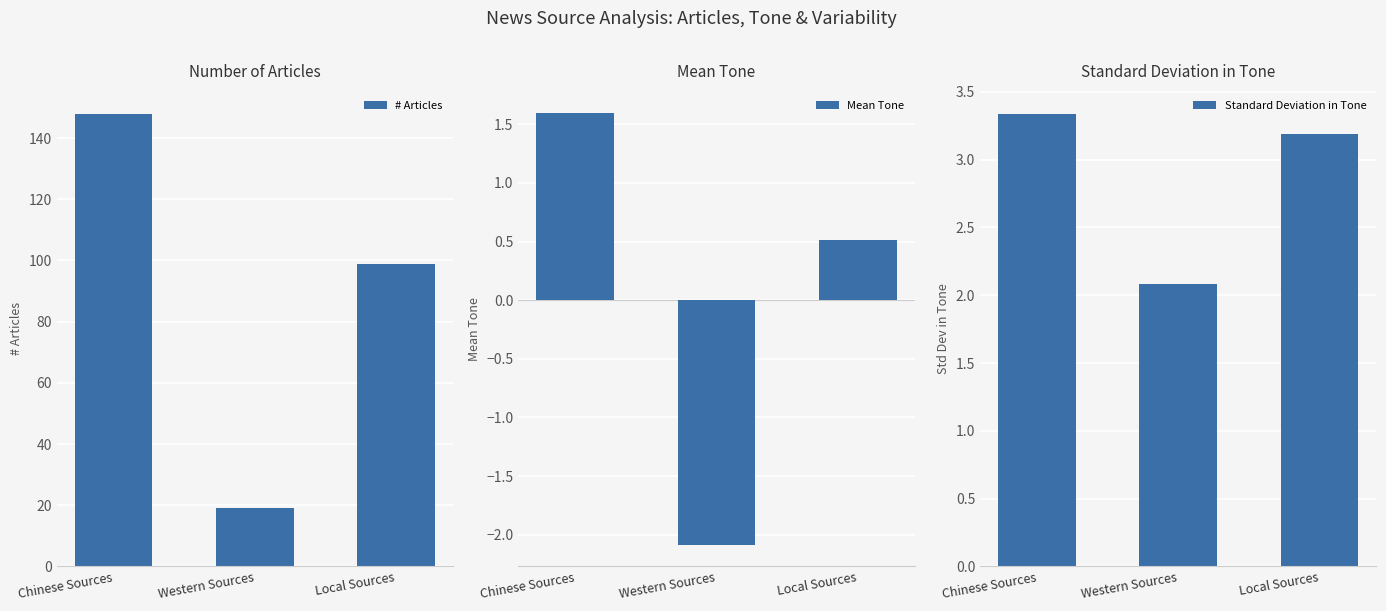

Reading right to left, list all the values displayed in this chart.

# Articles: Local Sources=99.0	Western Sources=19.0	Chinese Sources=148.0
Mean Tone: Local Sources=0.5	Western Sources=-2.1	Chinese Sources=1.6
Standard Deviation in Tone: Local Sources=3.2	Western Sources=2.1	Chinese Sources=3.3